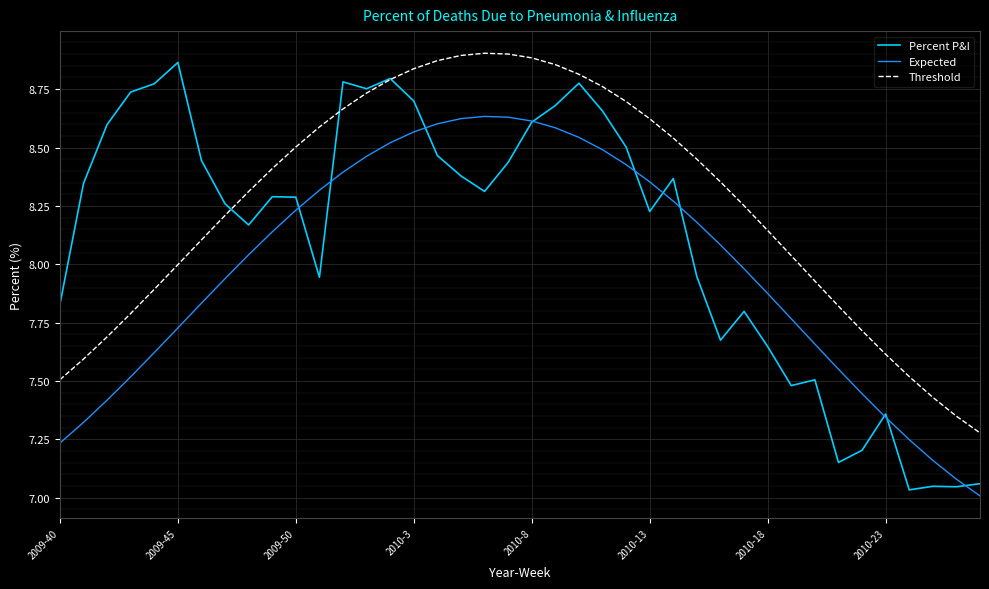

True or false: Expected and Threshold intersect in this chart.

False